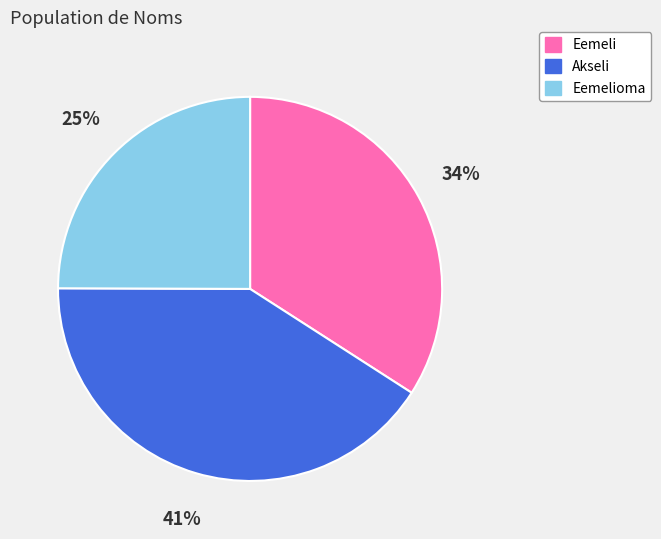

Which slice is the largest?

Akseli